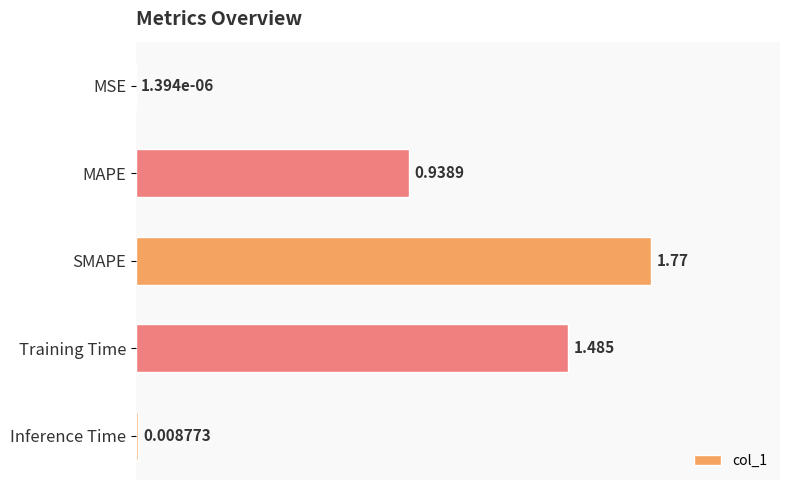

Count the number of categories in the chart.

5